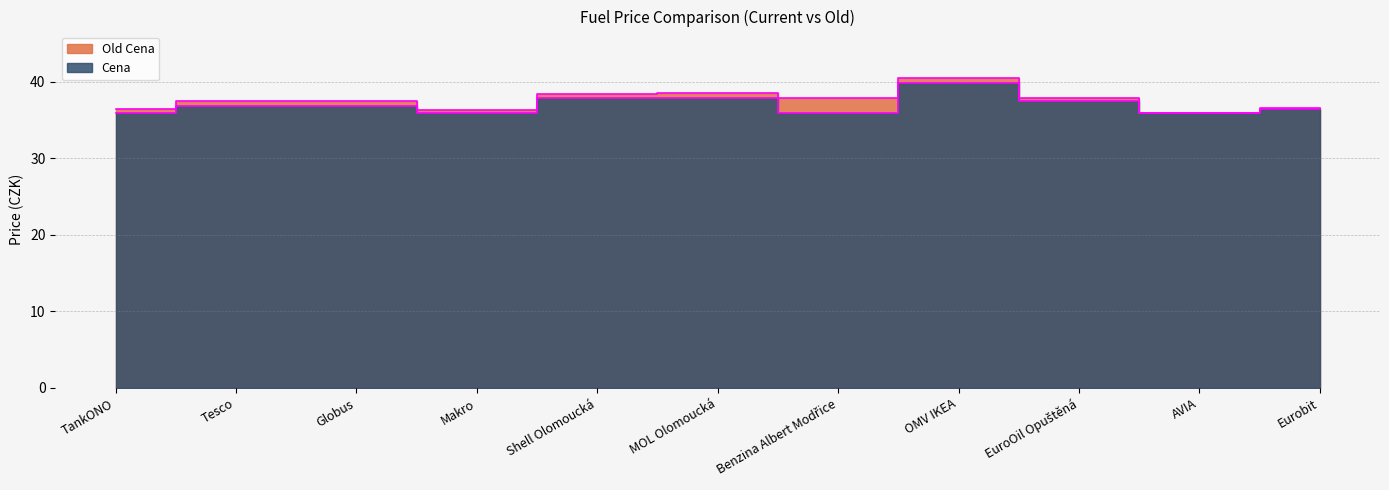

In Old Cena, how many points are higher than both neighbors (excluding endpoints)?

2